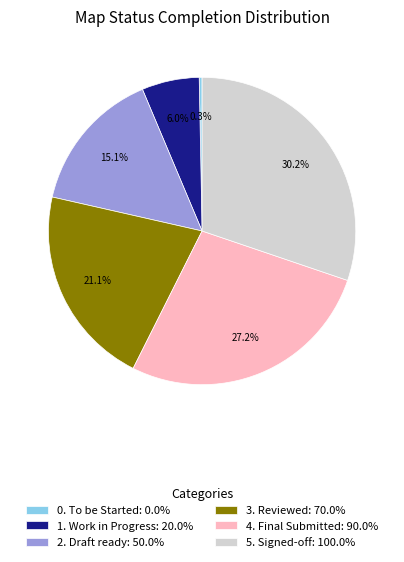

Is 3. Reviewed the majority of the pie?

No